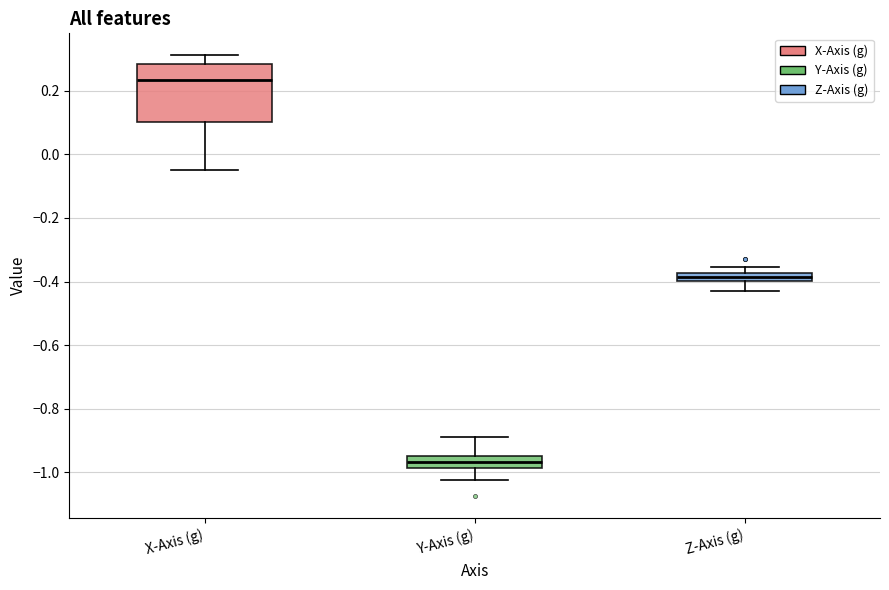

Which box is the tallest, from its lower edge to its upper edge?

X-Axis (g)